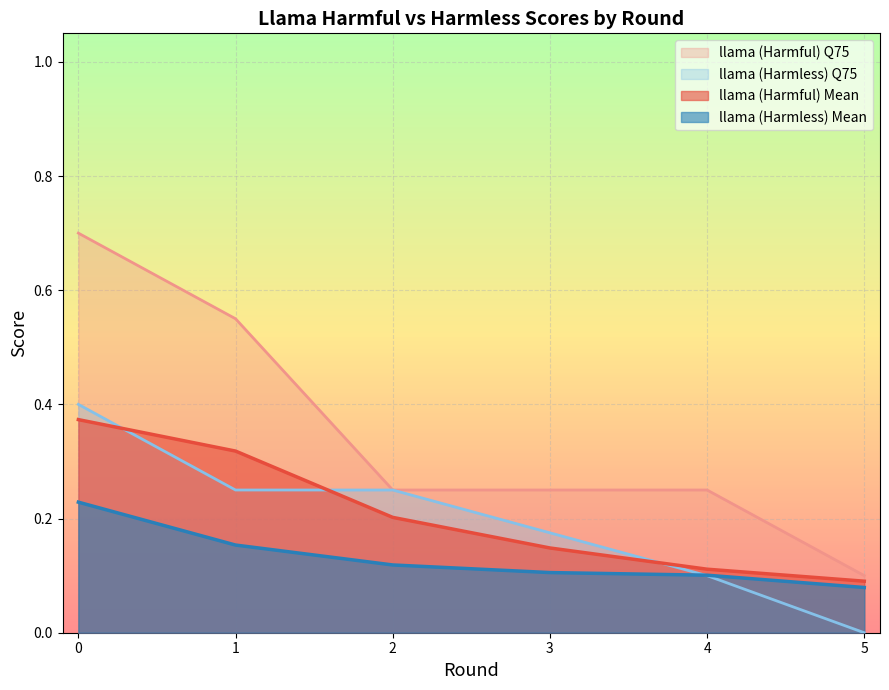

What are all the series names shown in the legend?

llama (Harmful) Q75, llama (Harmless) Q75, llama (Harmful) Mean, llama (Harmless) Mean